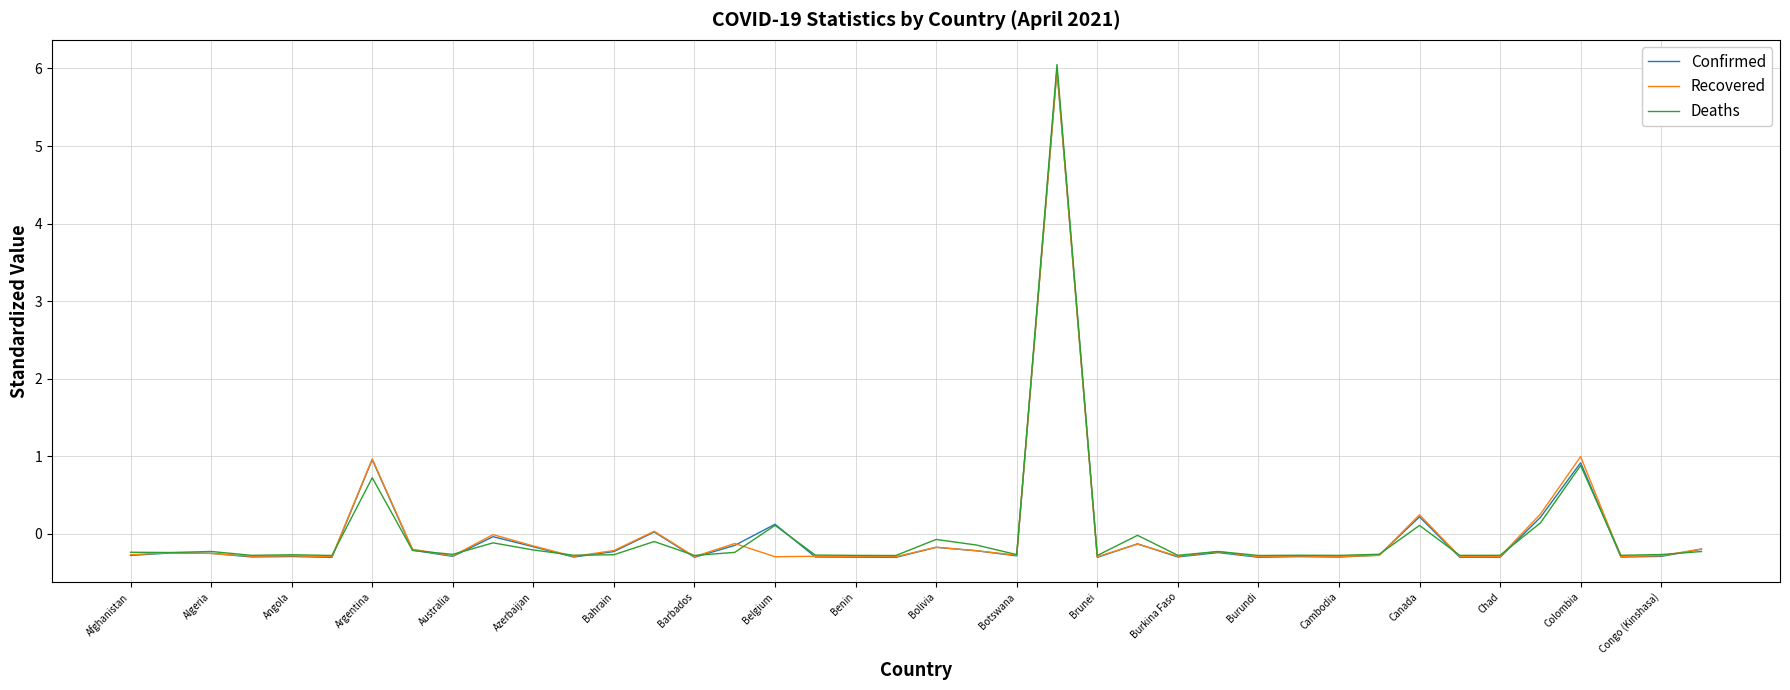

What is the minimum value shown in the chart?

-0.3